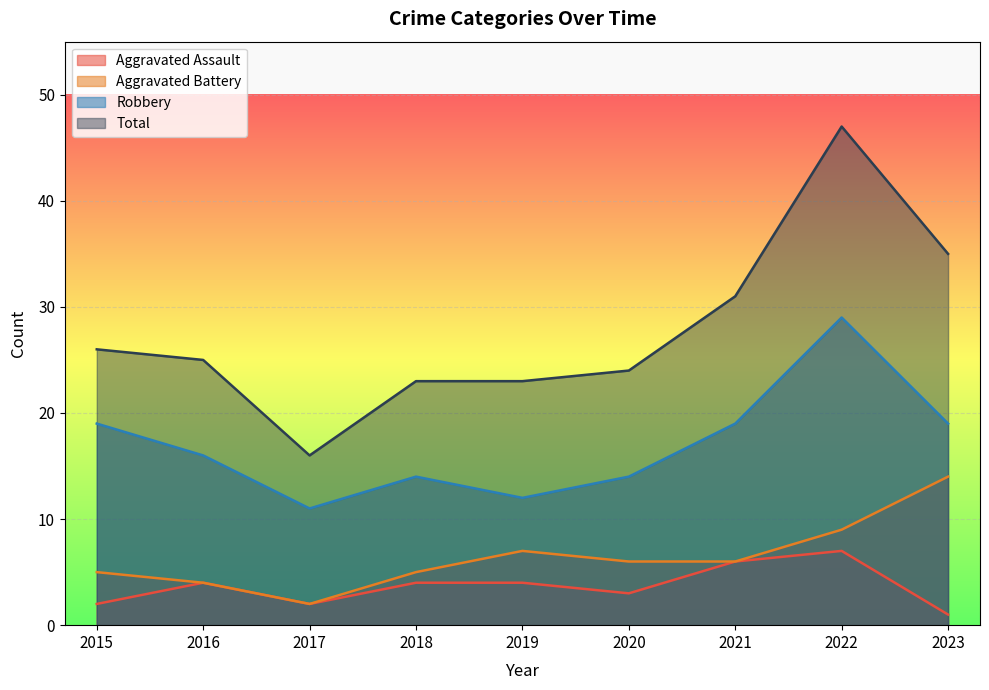

At how many categories does at least one series exceed 14?

9